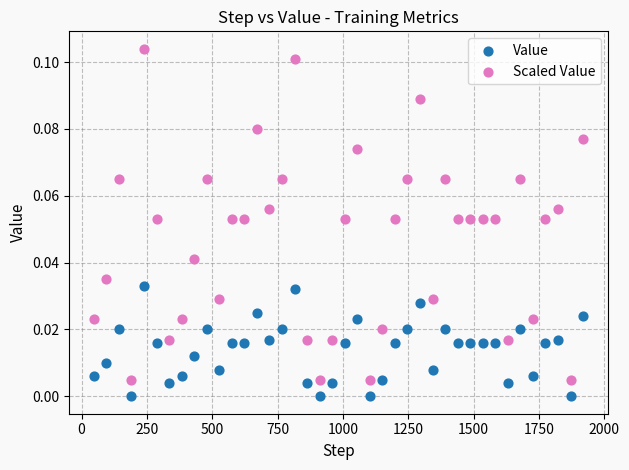

Which series reaches the minimum Y coordinate?

Value